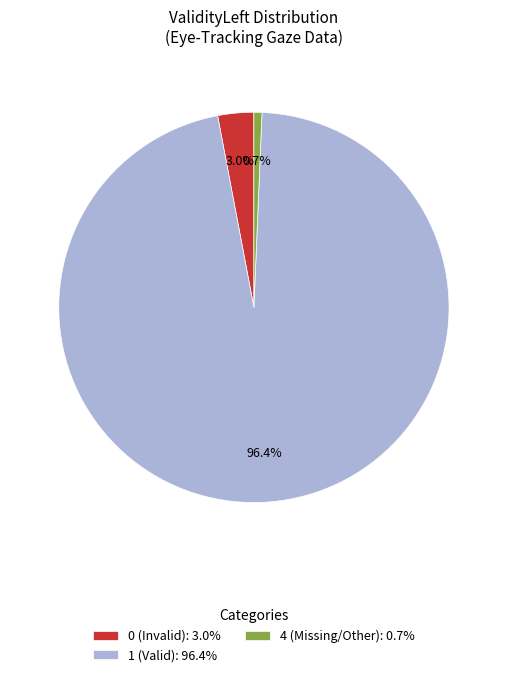

To the nearest percent, what is the difference between the largest and smallest slice percentages?

96%